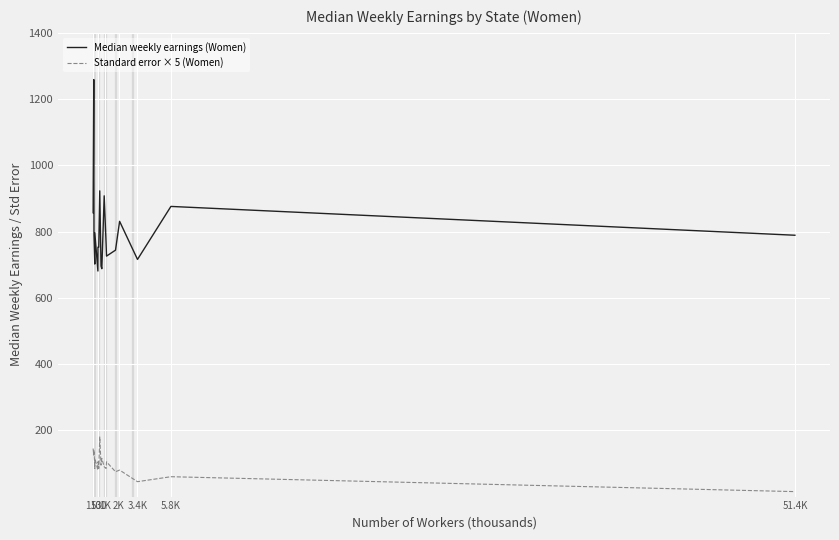

Reading left to right, what are all the values shown in this chart?

Median weekly earnings (Women): 857	1259	789	702	797	681	753	753	923	698	696	688	908	762	726	744	831	716	876	789
Standard error × 5 (Women): 145	125	140	85	115	80	105	85	180	95	100	115	90	85	105	75	80	45	60	15